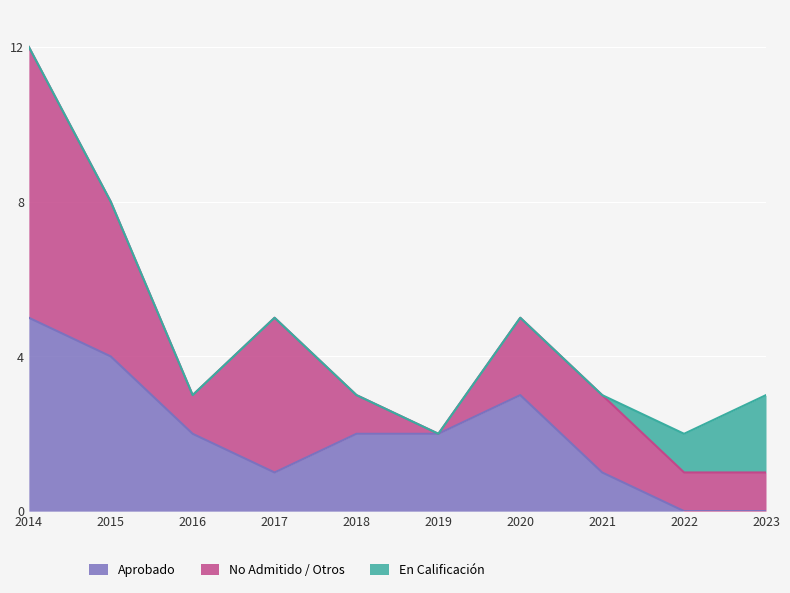

In No Admitido / Otros, how many points are lower than both neighbors (excluding endpoints)?

2